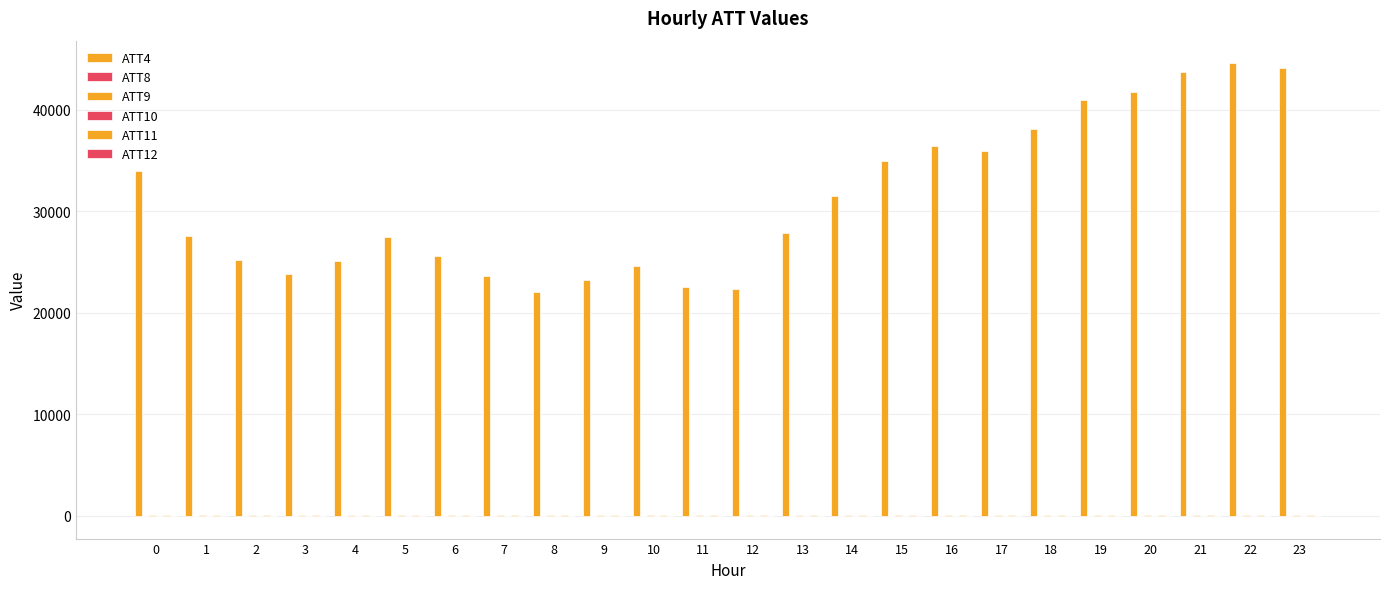

Is the value of ATT10 at 15 greater than the value of ATT12 at 18?

Yes